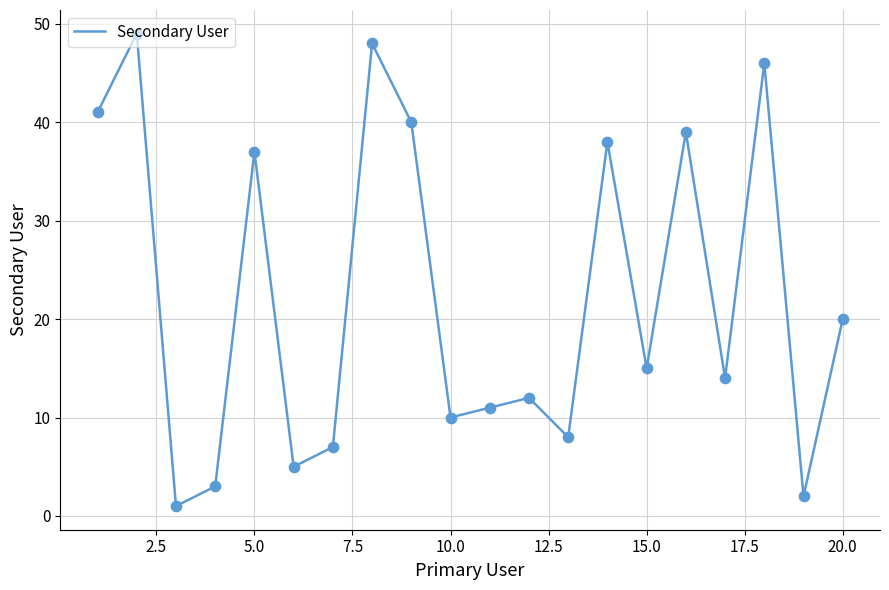

What is the maximum value shown in the chart?

49